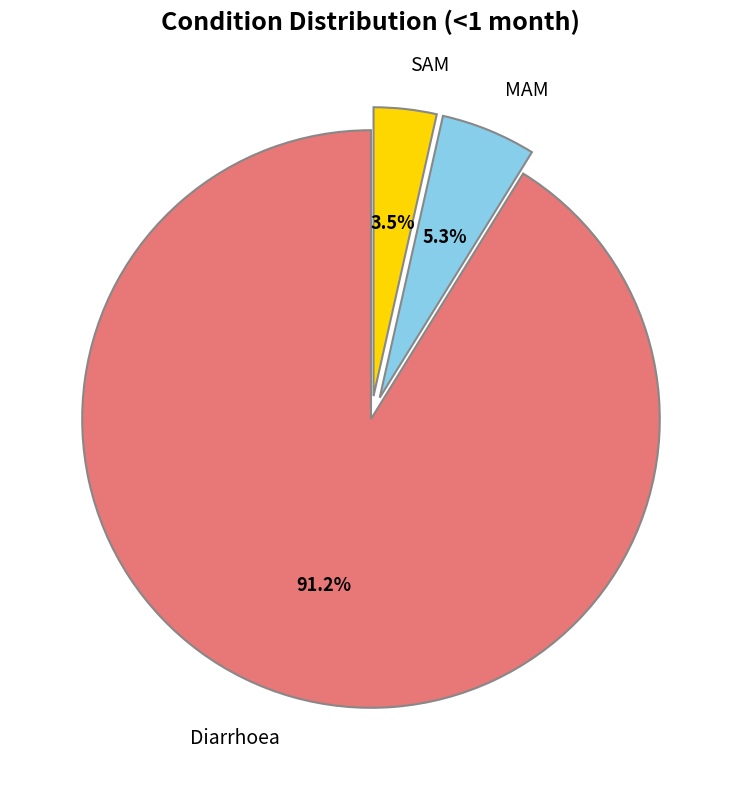

How many slices are in this pie chart?

3